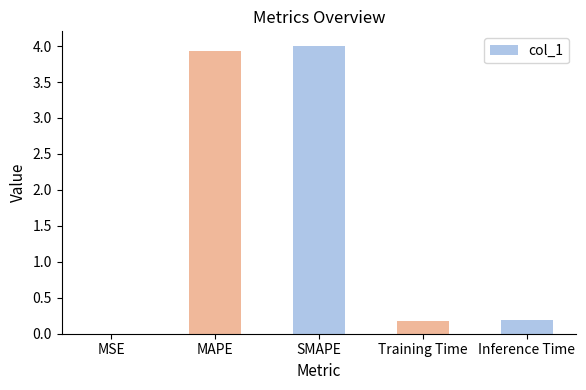

What is the maximum value shown in the chart?

4.0